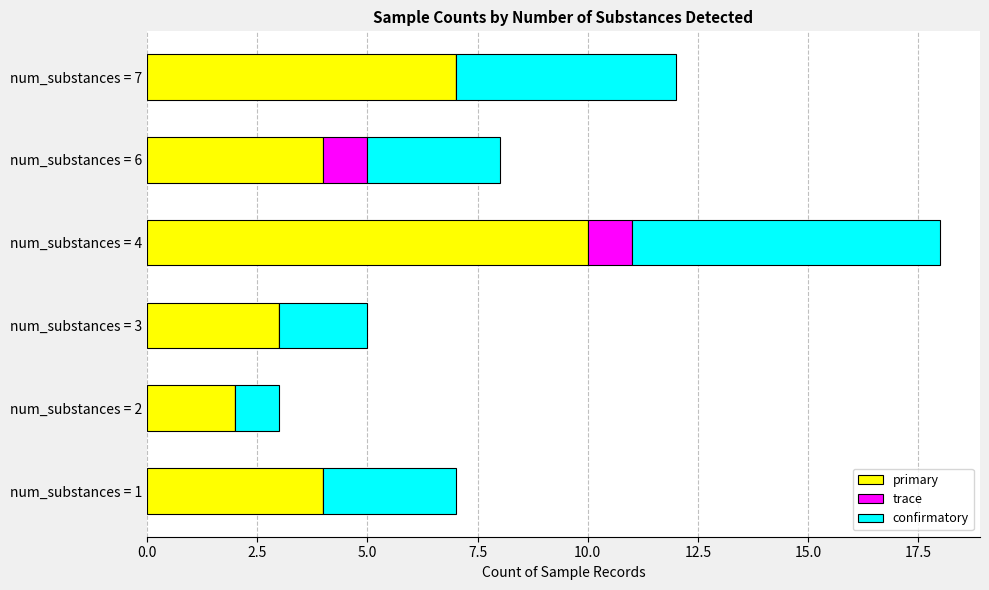

The value of primary at num_substances = 2 is 0. True or false?

False